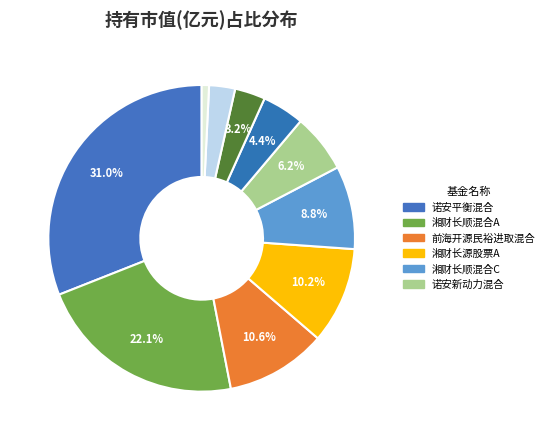

How many slices are in this pie chart?

10